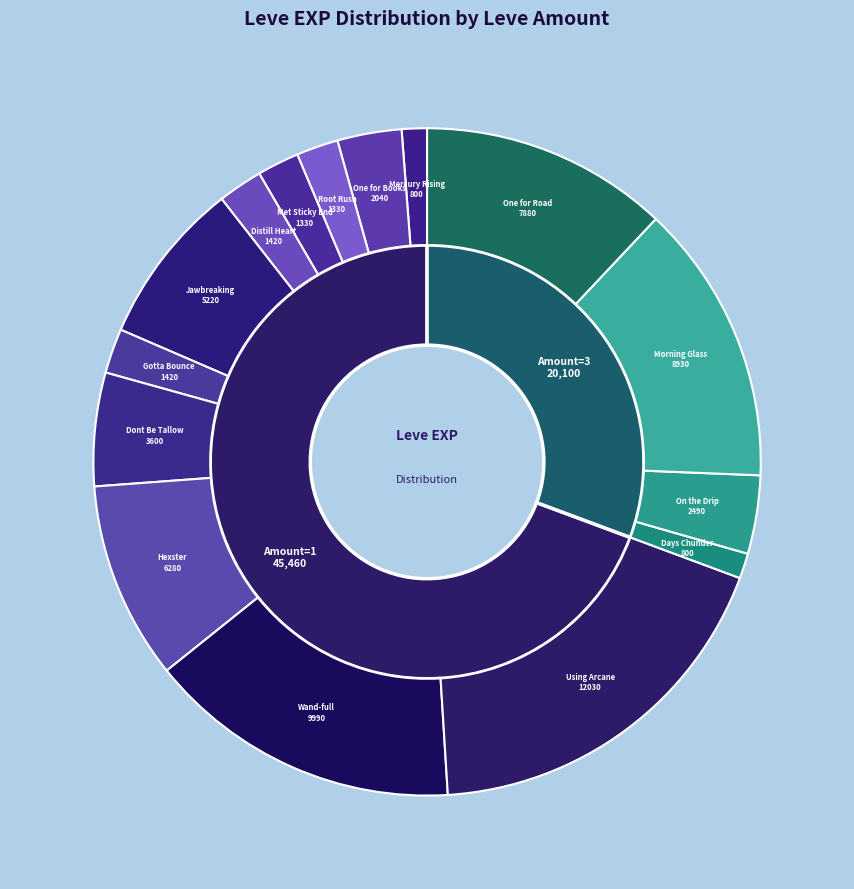

Is 1 the majority of the pie?

No